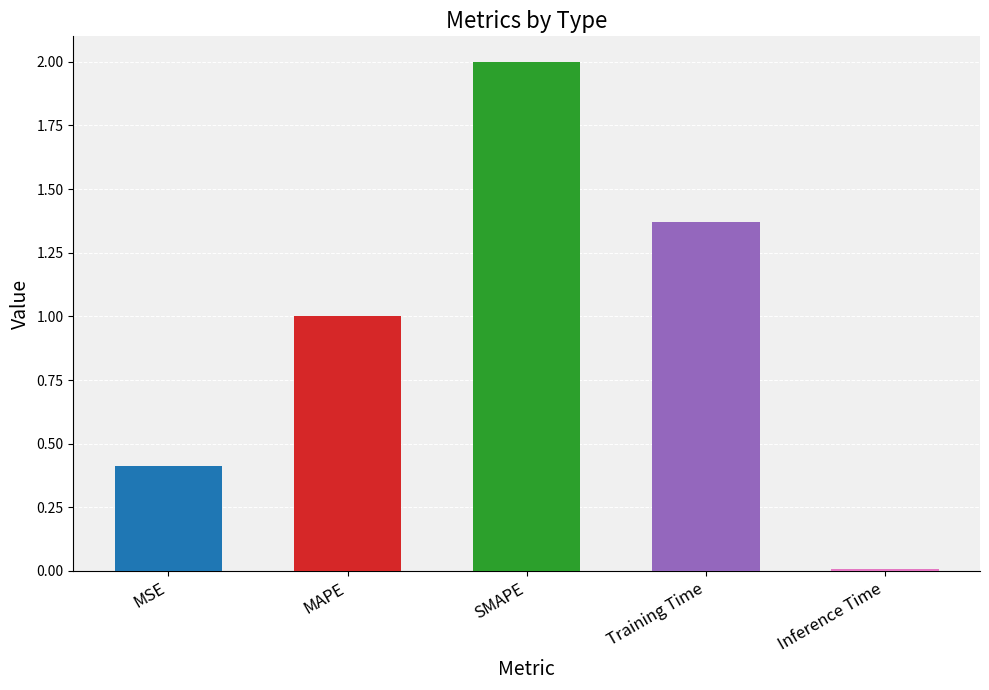

What position from the left is MAPE?

2